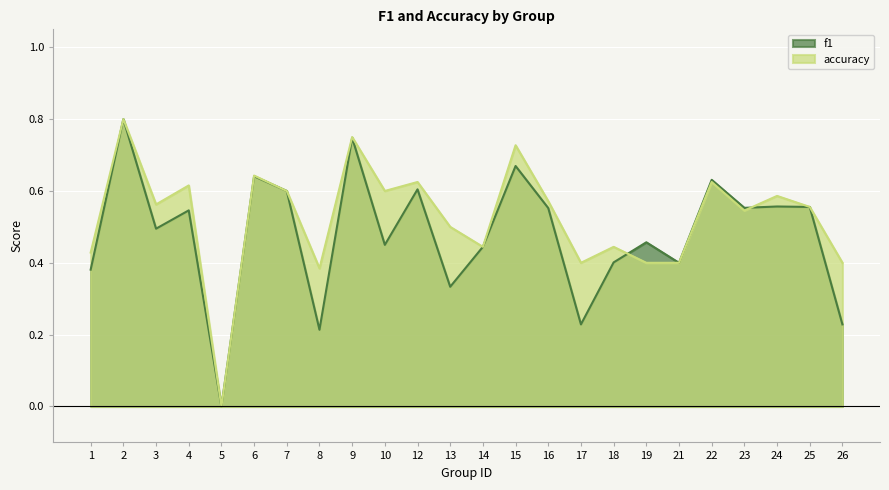

At which category is the sum across all series the highest?

2